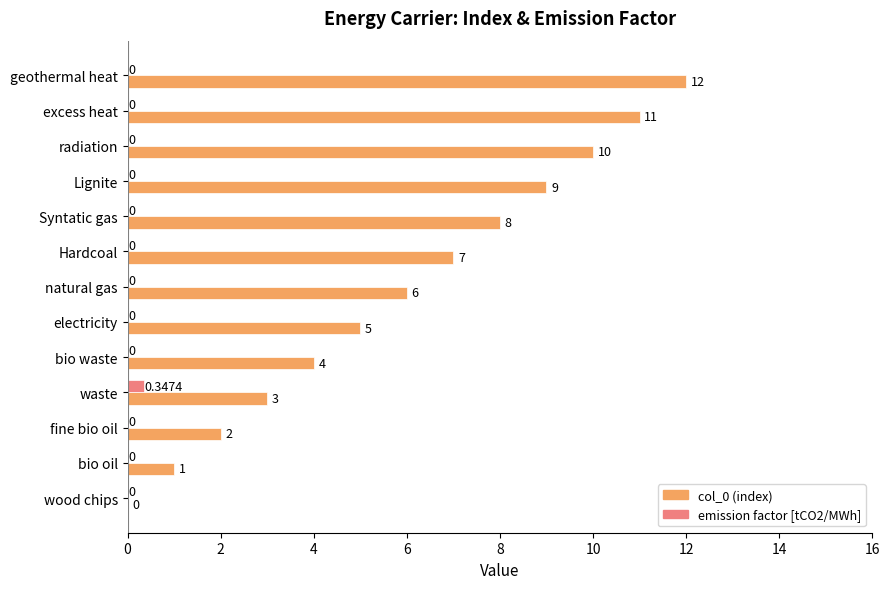

Which series changed the most between waste and Syntatic gas?

col_0 (index)